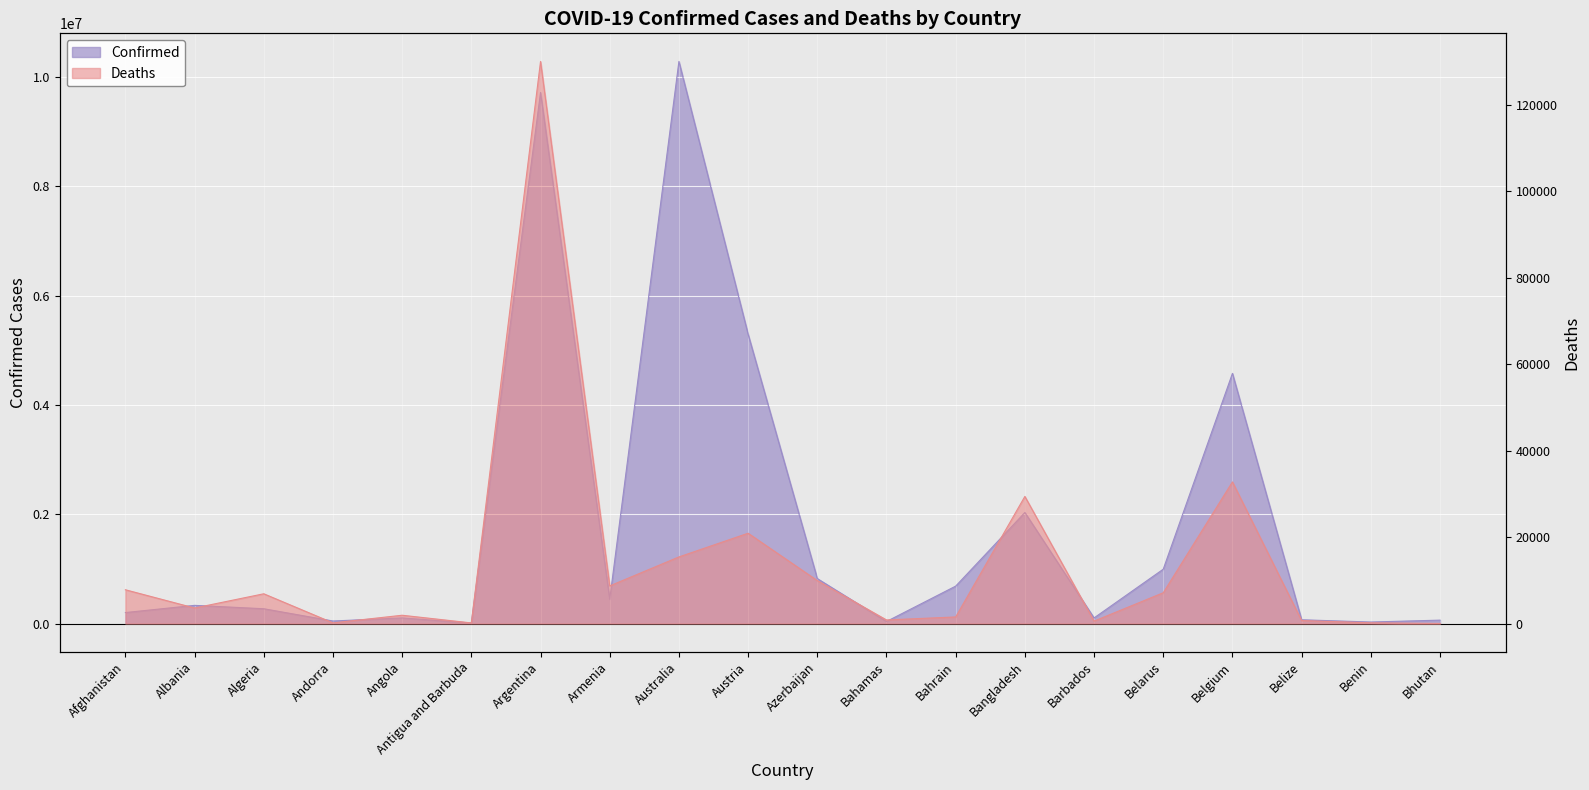

What is the average value of the Deaths series?

13920